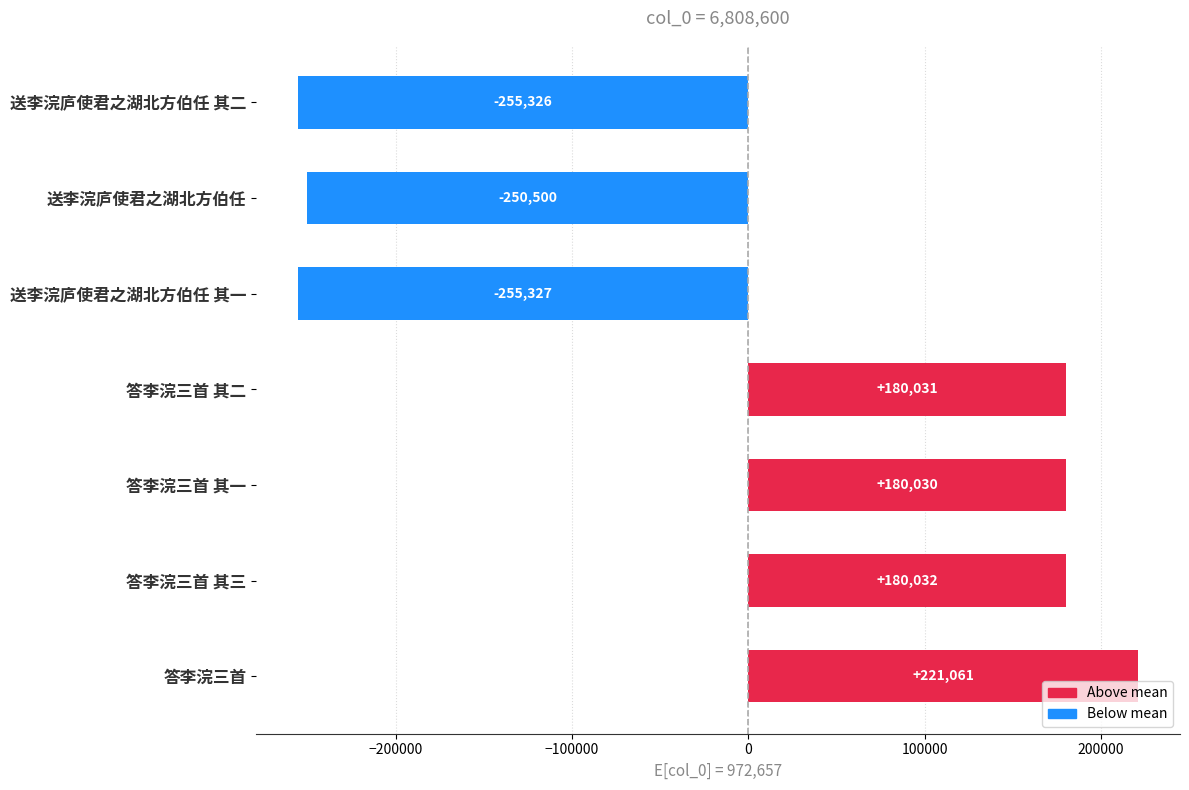

At which category does the chart reach its peak across all series?

答李浣三首